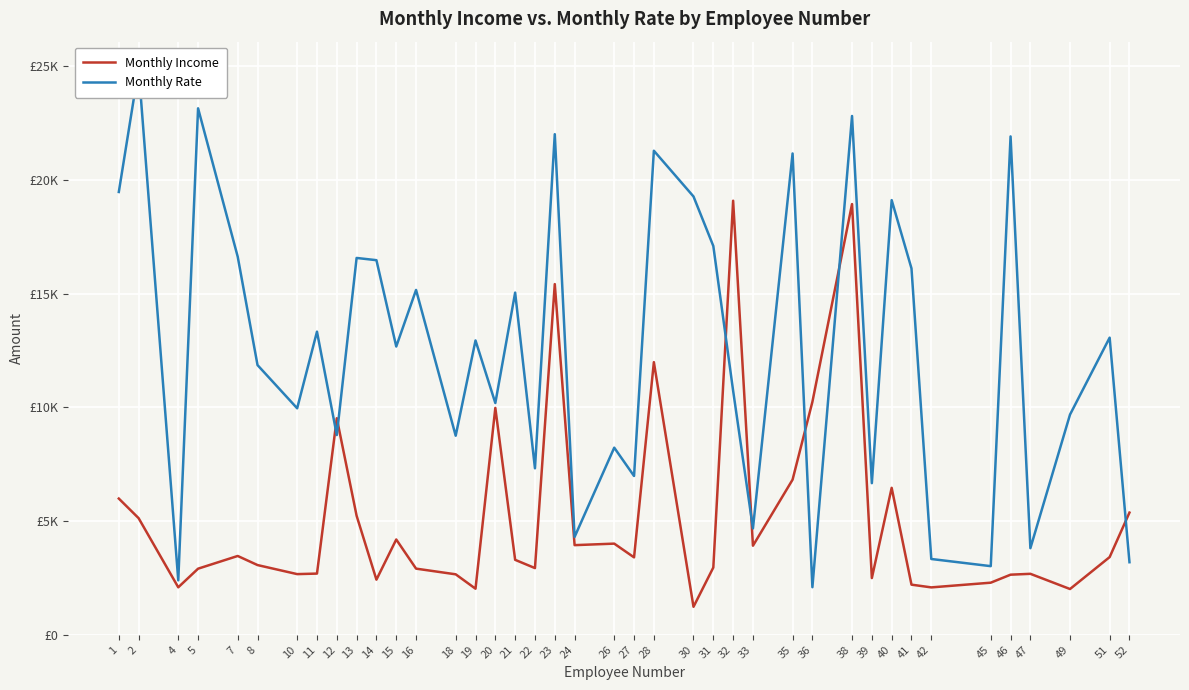

Count the number of categories in the chart.

40